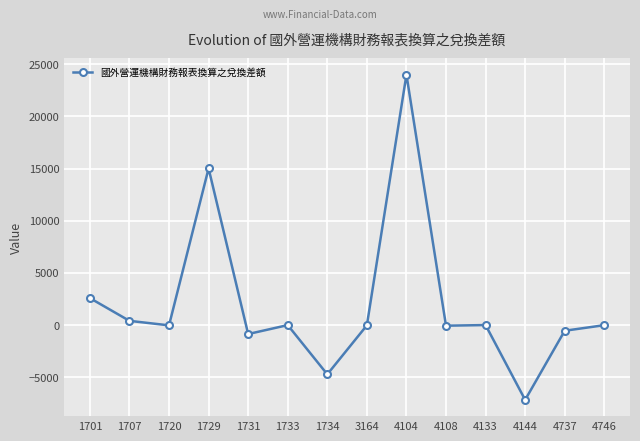

True or false: there are more than 2 points higher than both neighbors.

True